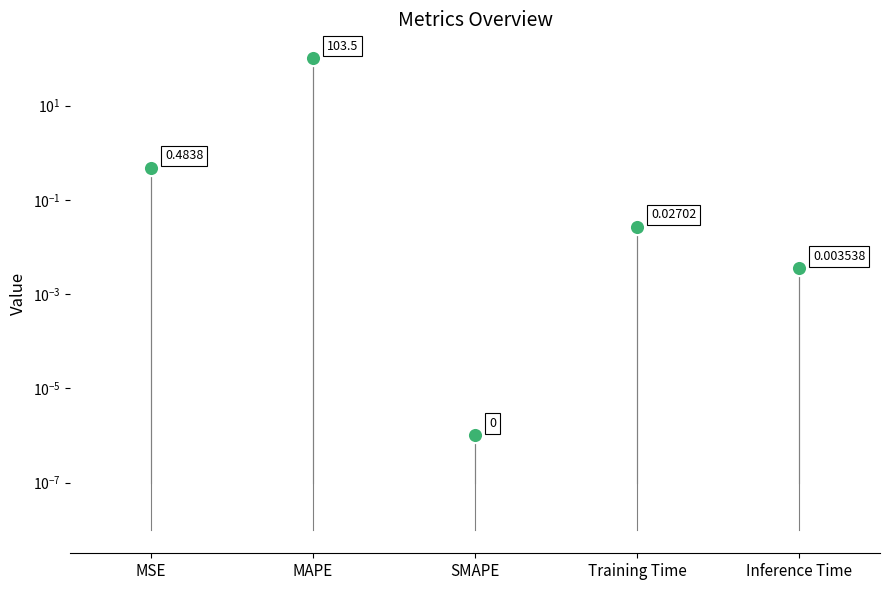

What is the change in value from MAPE to SMAPE?

-103.5